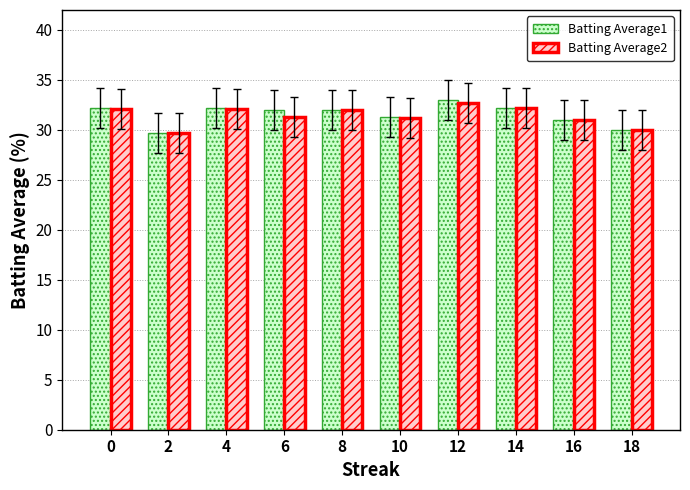

What is the value of the Batting Average2 bar at the 4th from the left?

31.3